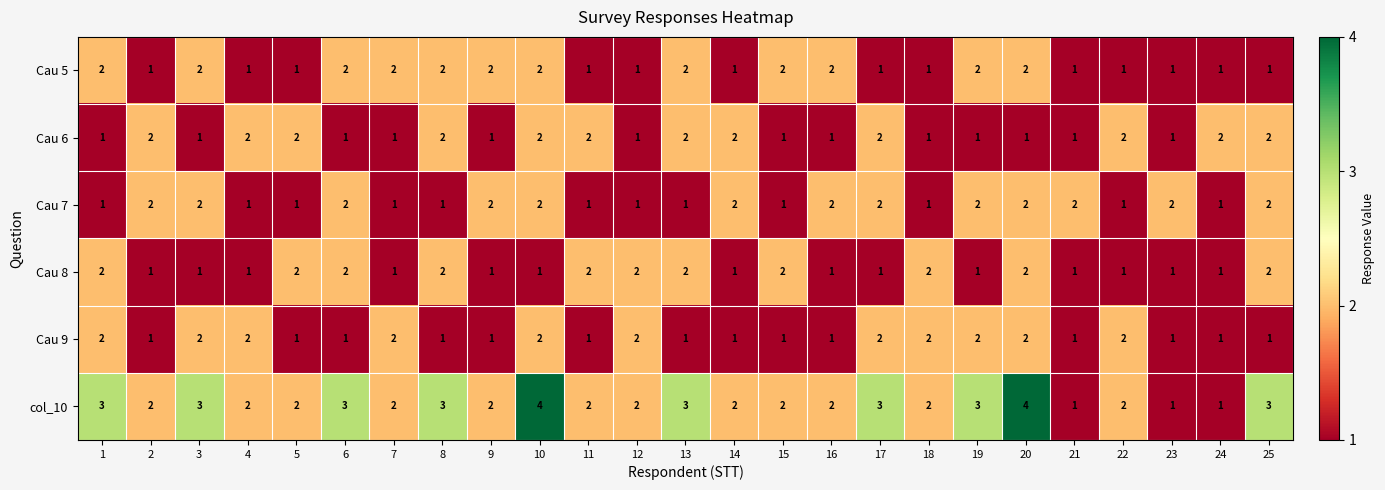

What is the total value across all series at 13?

11